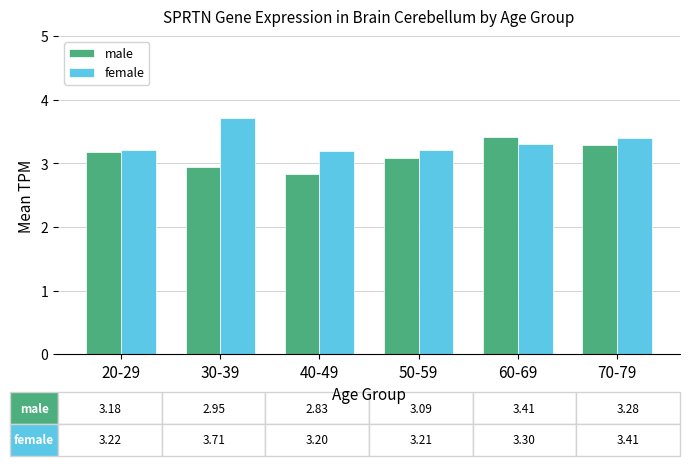

At 30-39, list the series in order from largest to smallest.

female, male